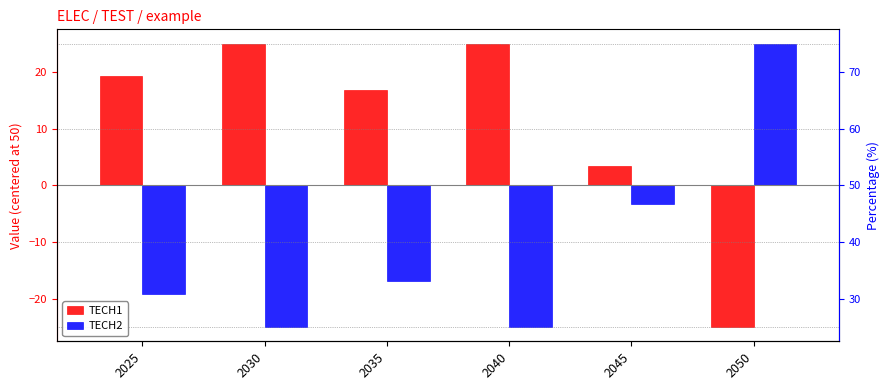

What is the difference between the TECH1 values at 2040 and 2045?

21.7